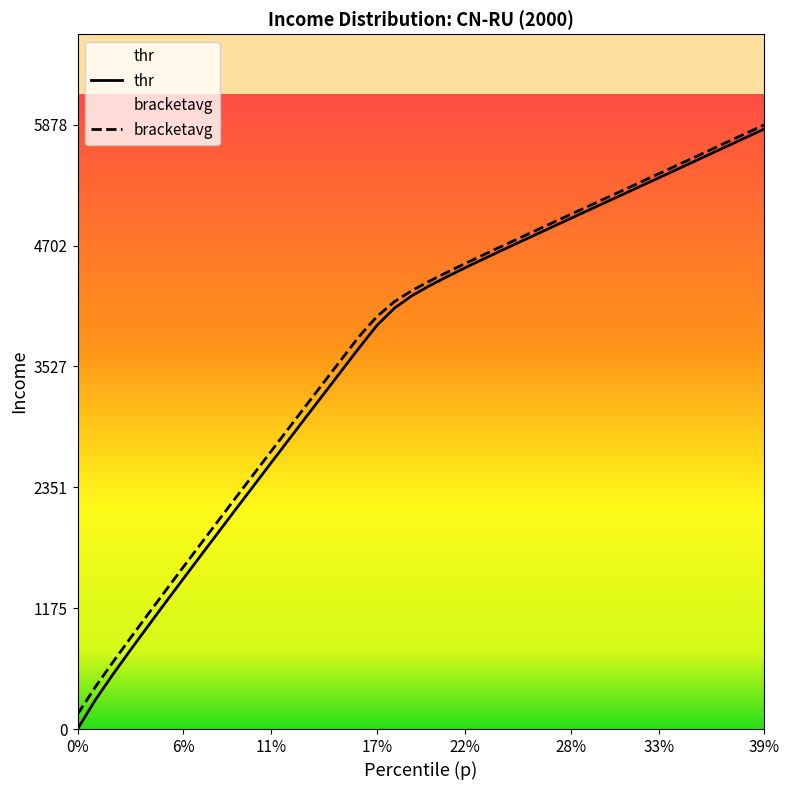

Reading left to right, what are all the values shown in this chart?

thr: 0.0	280.1	529.7	767.5	1001.1	1232.0	1460.7	1688.5	1915.3	2141.8	2366.7	2592.4	2816.4	3041.3	3264.3	3488.4	3711.2	3927.5	4096.2	4217.4	4314.7	4402.7	4487.3	4569.6	4650.1	4729.8	4809.3	4888.7	4967.9	5047.0	5125.8	5204.7	5284.0	5363.1	5442.1	5521.3	5600.9	5679.8	5759.4	5838.9
bracketavg: 143.7	406.4	649.1	884.4	1116.5	1346.4	1574.9	1802.2	2028.7	2254.4	2479.7	2704.4	2928.7	3152.8	3376.3	3599.8	3822.4	4013.7	4159.7	4267.3	4359.2	4445.2	4528.5	4609.9	4689.9	4769.6	4849.1	4928.5	5007.5	5086.5	5165.4	5244.5	5323.6	5402.6	5481.8	5560.9	5640.3	5719.7	5799.1	5878.7